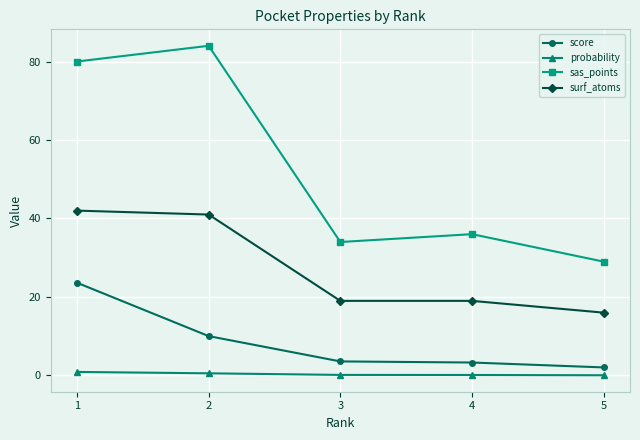

Count the number of categories in the chart.

5